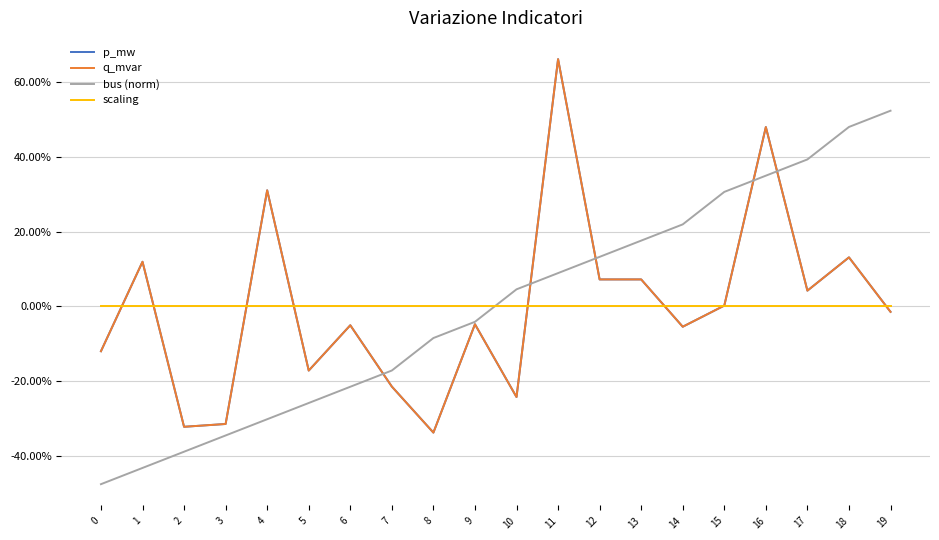

Does the chart display data point markers on the line(s)?

No